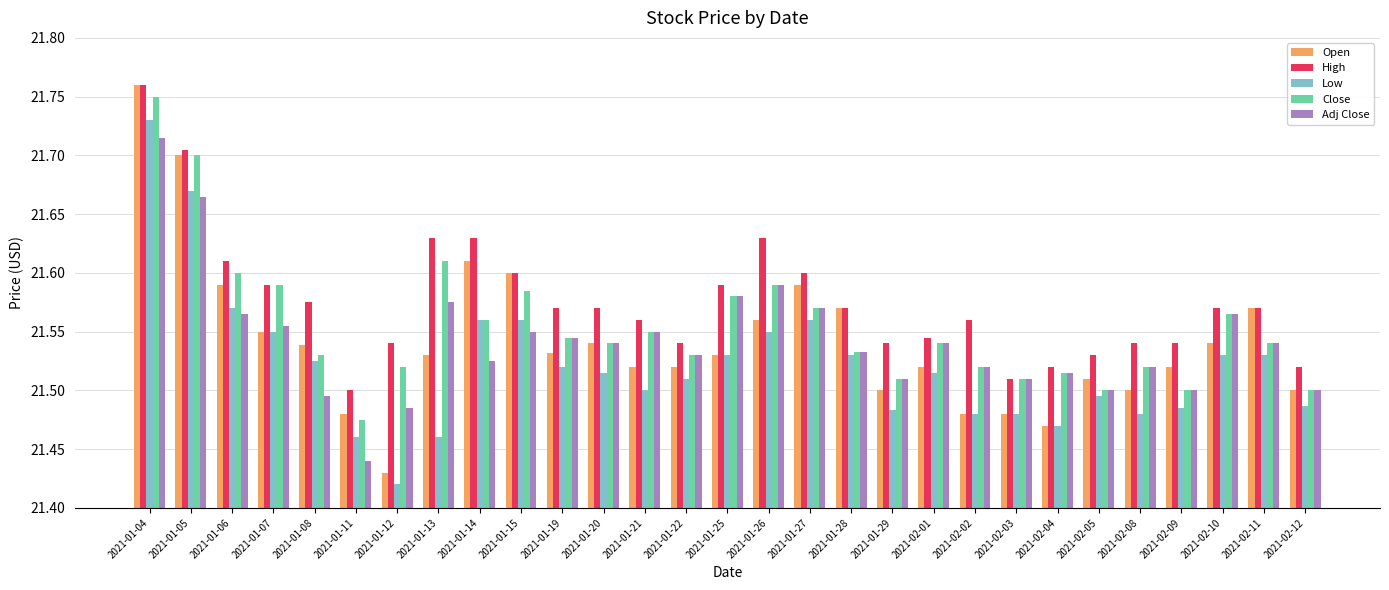

At how many categories does at least one series exceed 21?

29